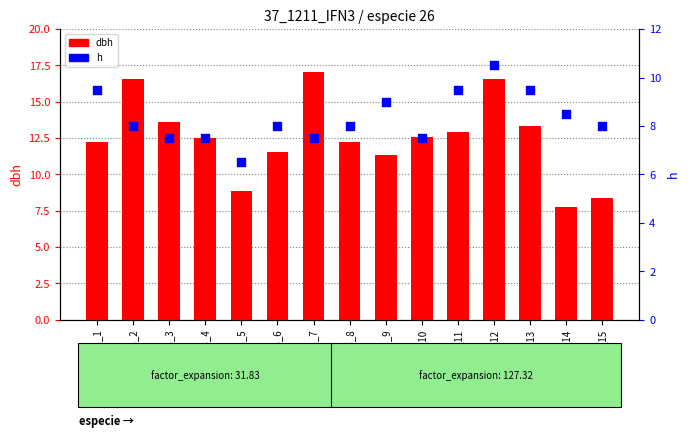

What is the total value across all series at IFN3_12?

27.1